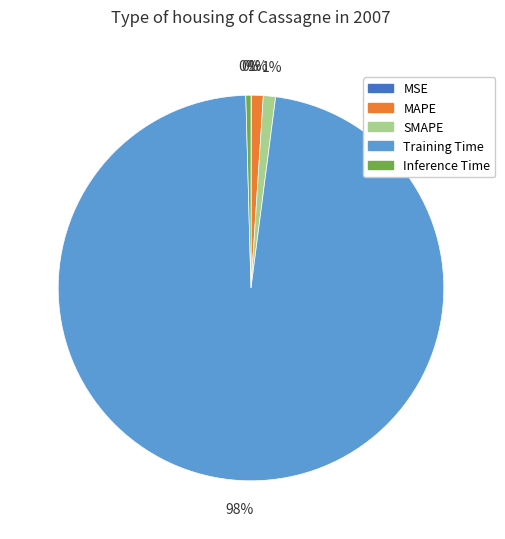

Which category accounts for the majority?

Training Time